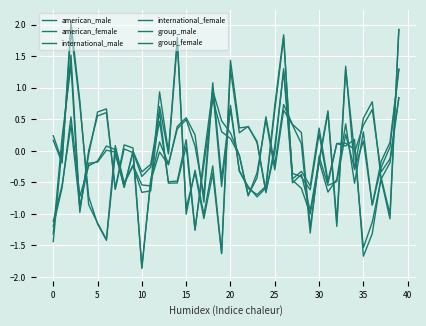

True or false: international_female and international_male intersect in this chart.

True